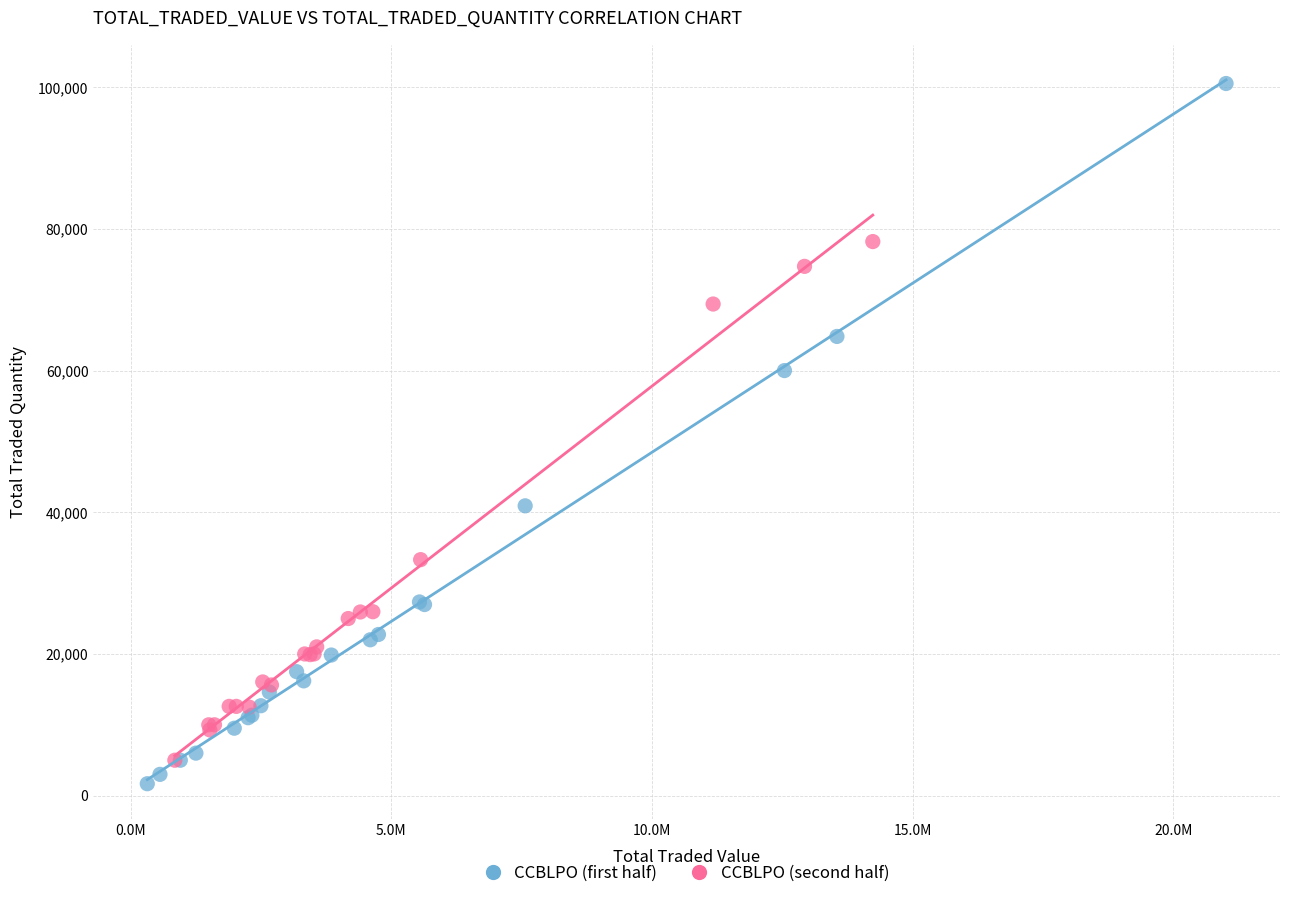

Which series contains the highest Y value?

CCBLPO (first half)